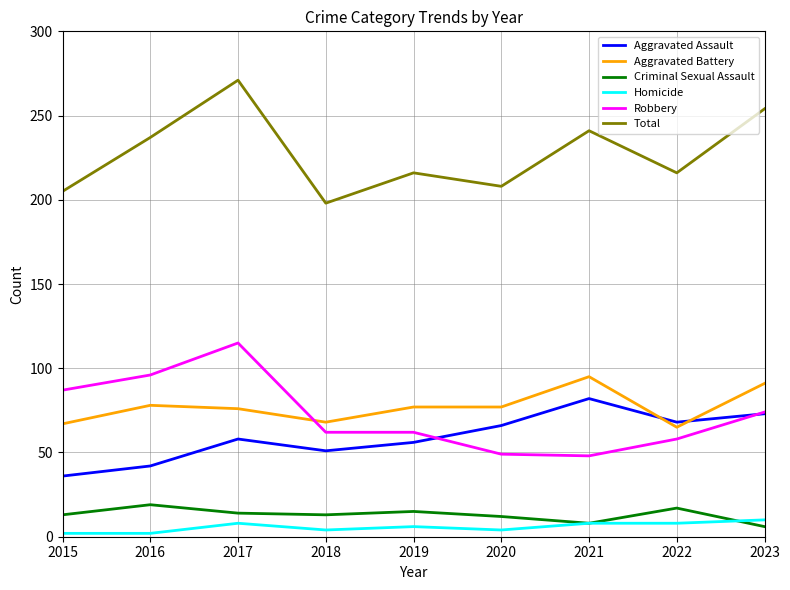

Between 2016 and 2019, which series saw the biggest shift?

Robbery